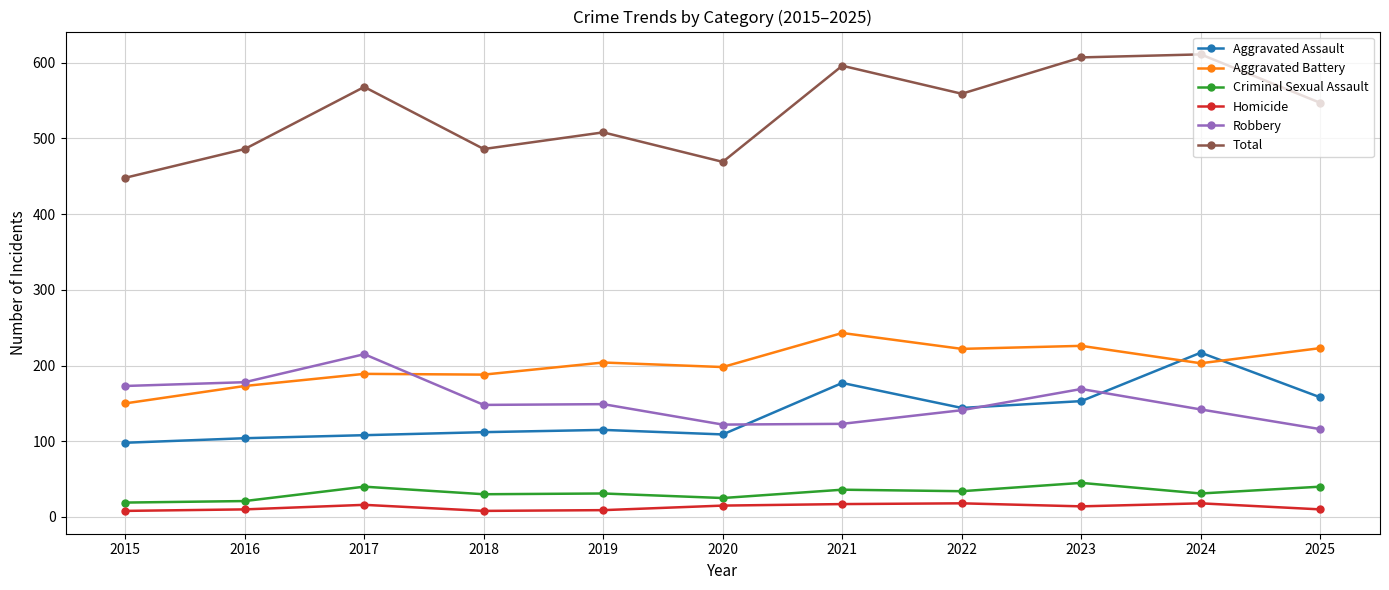

True or false: Aggravated Assault and Criminal Sexual Assault cross at least once.

False